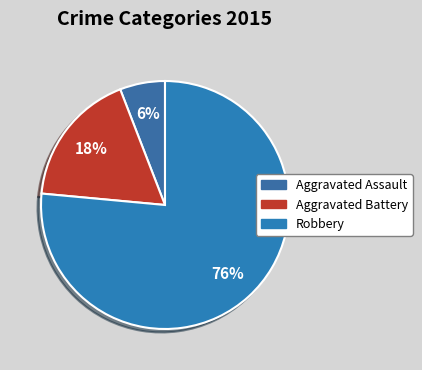

How many slices are in this pie chart?

3